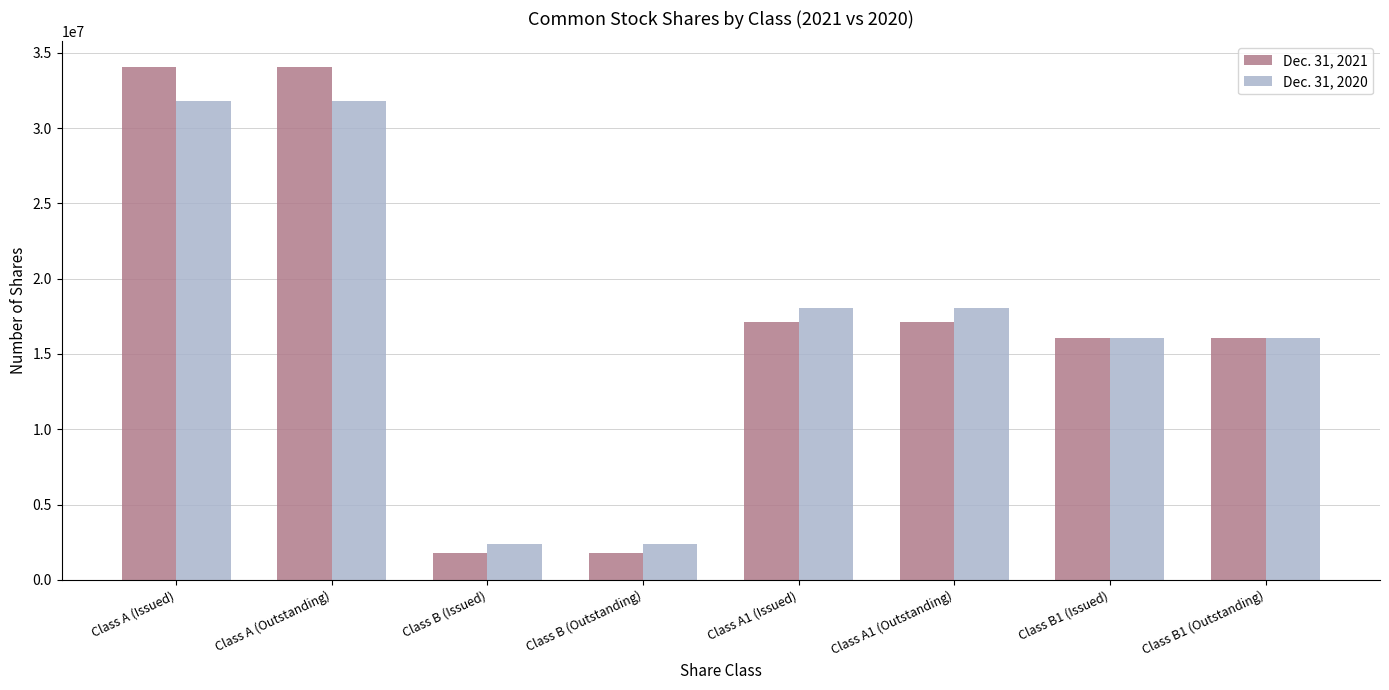

What is the maximum value shown in the chart?

34059725